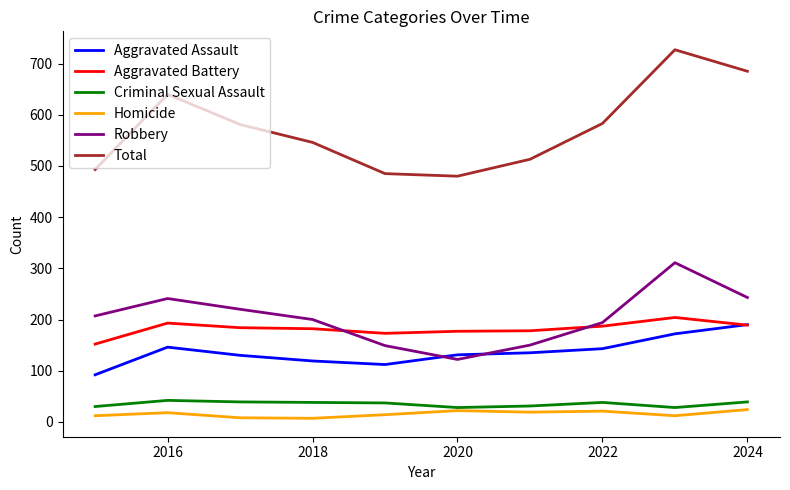

Which series has the largest total across all categories?

Total